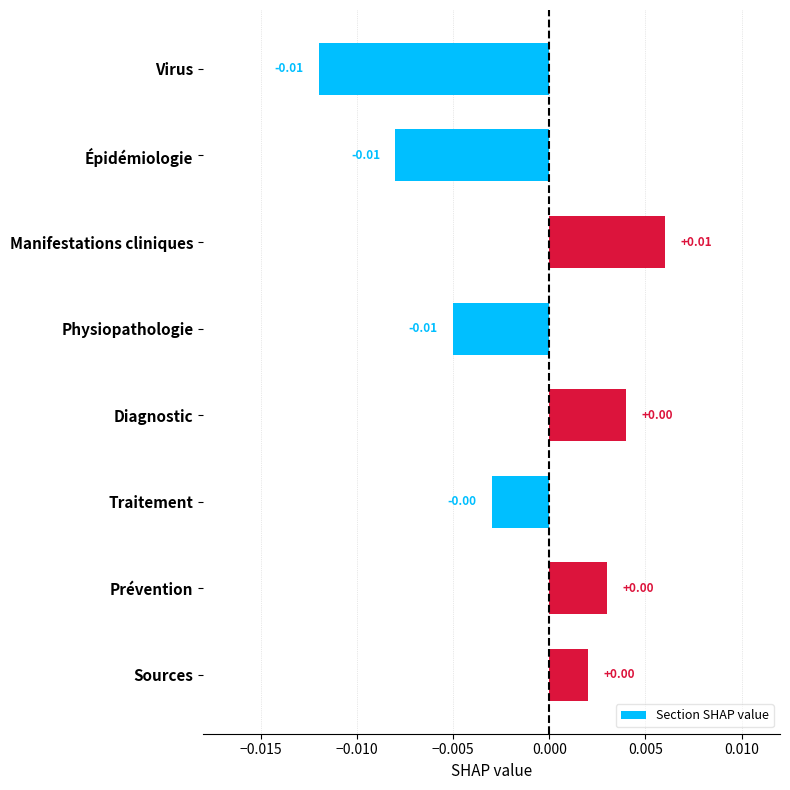

Which has a higher value, Manifestations cliniques or Physiopathologie?

Manifestations cliniques